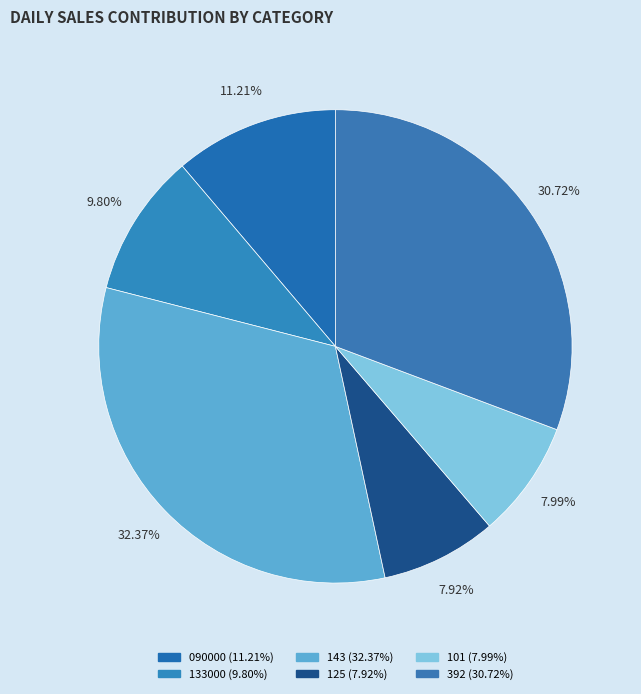

How many segments does this pie chart have?

6